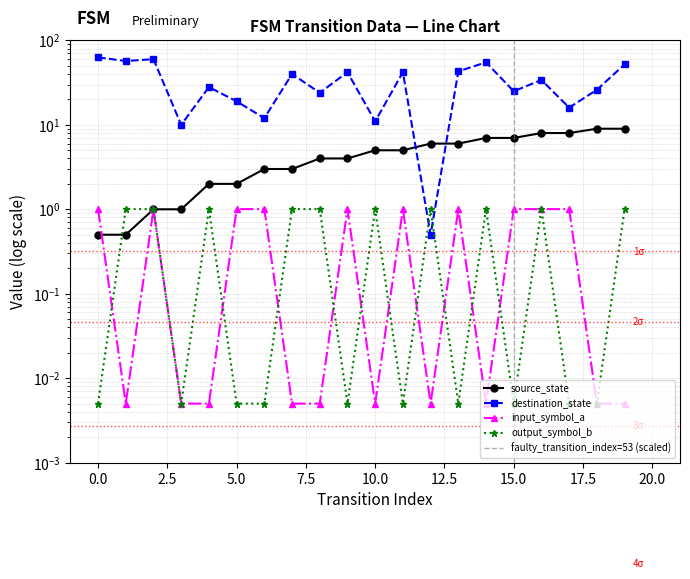

How many interior local peaks does the destination_state series have?

7